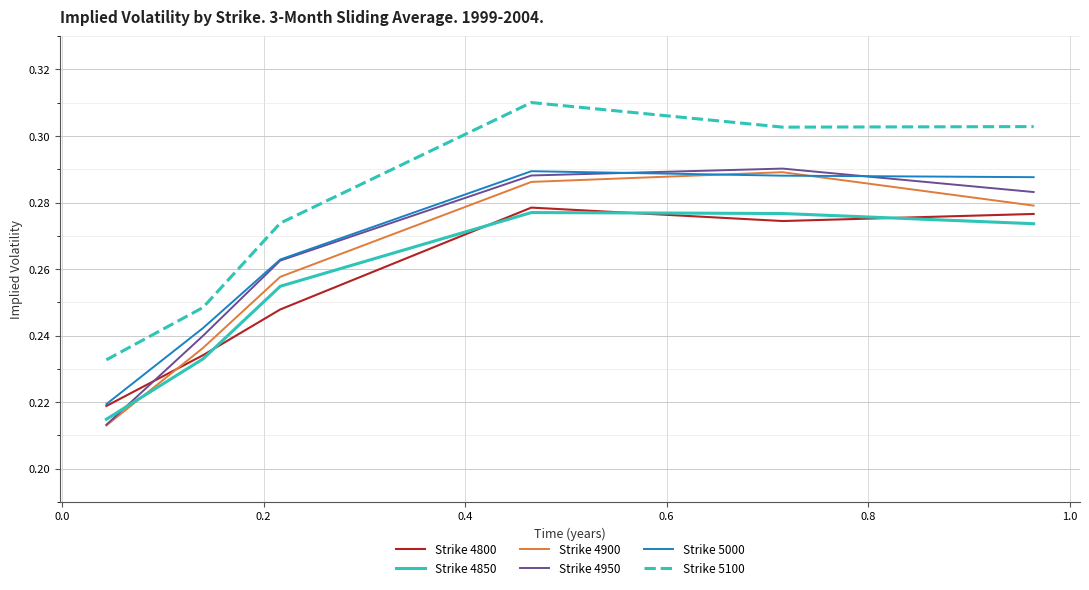

Which series has the largest total across all categories?

Strike 5100